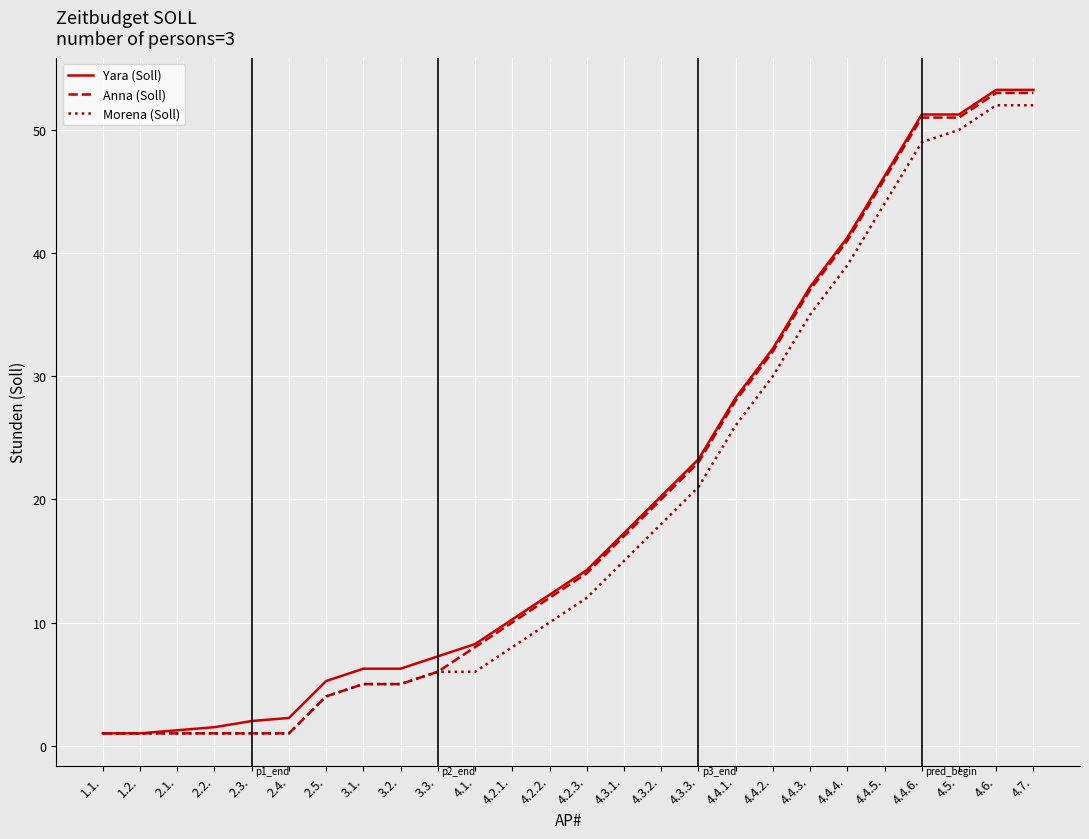

How many series are shown in this chart?

3